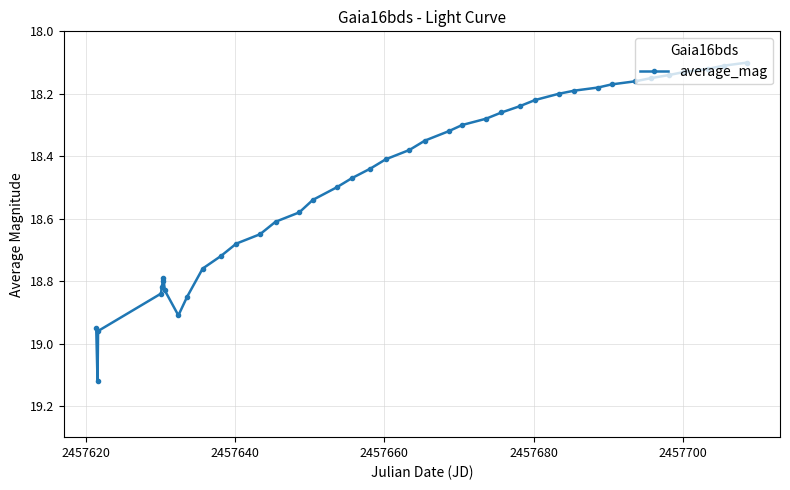

What is the difference between the maximum and second lowest values?

1.0